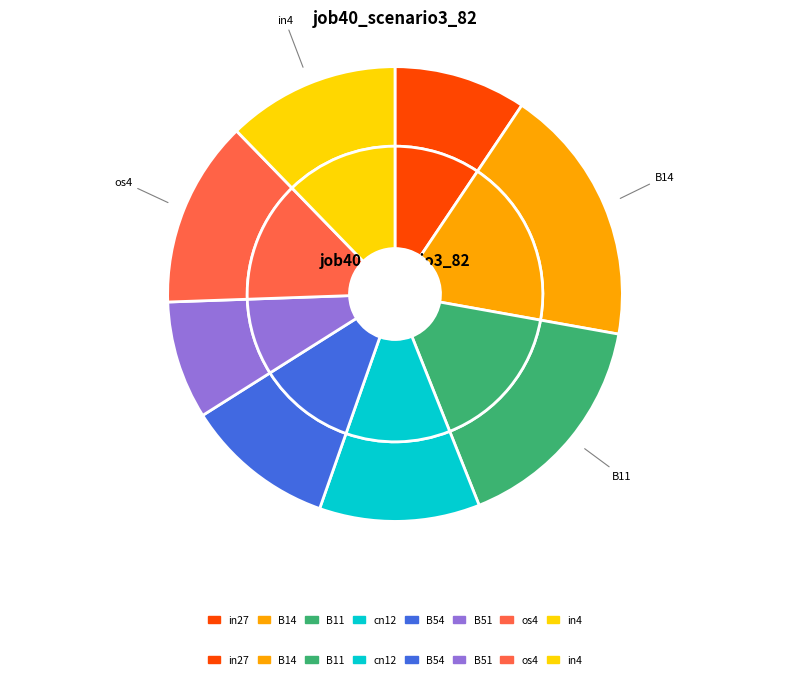

Is it true that B51 is 1% of the pie?

False